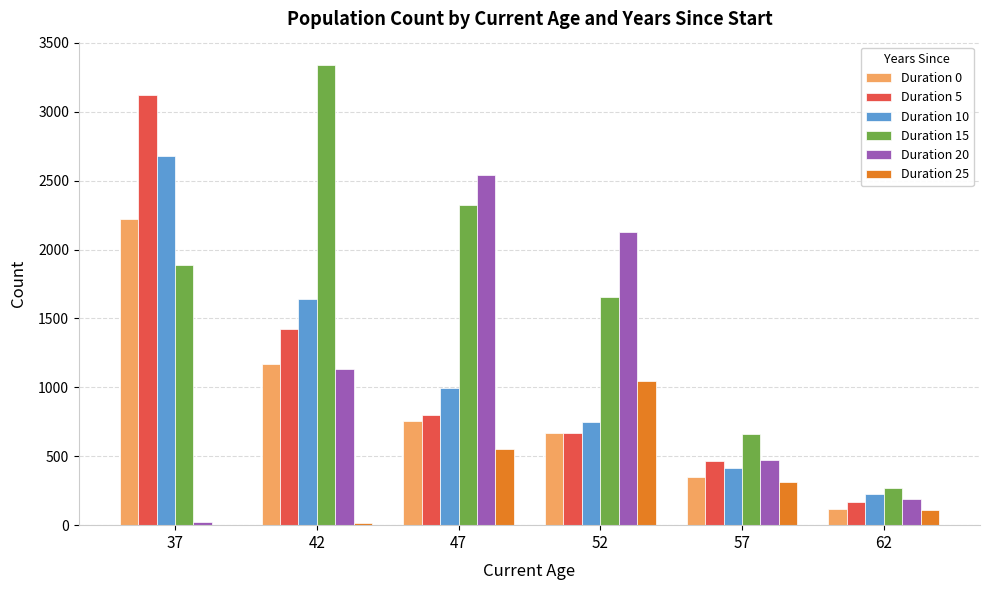

The value of Duration 15 at 57 is 385. True or false?

False